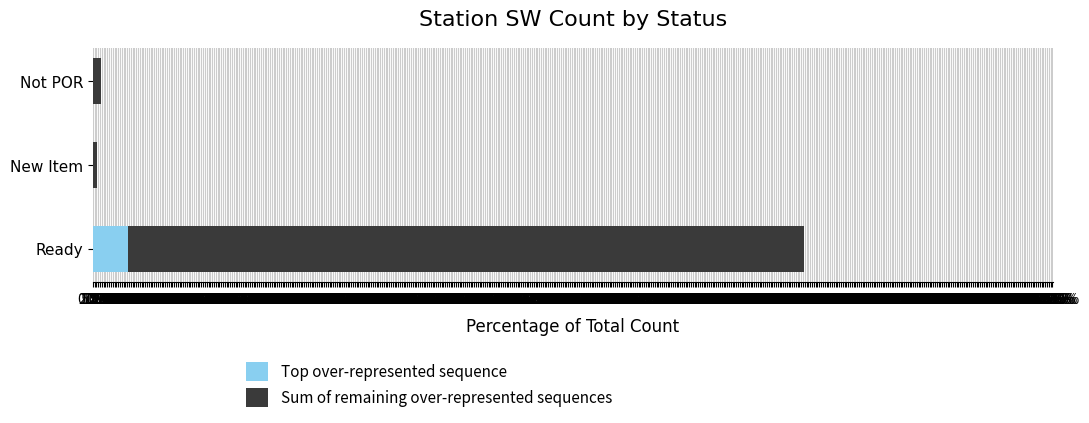

What is the maximum value for Top over-represented sequence?

49.2